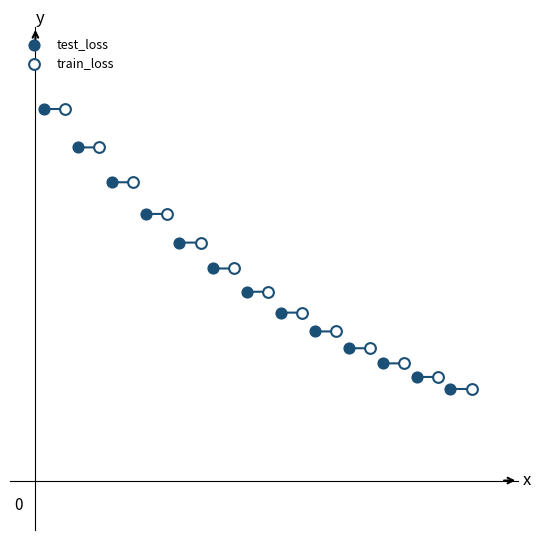

Which series has the largest Y range (max minus min)?

train_loss